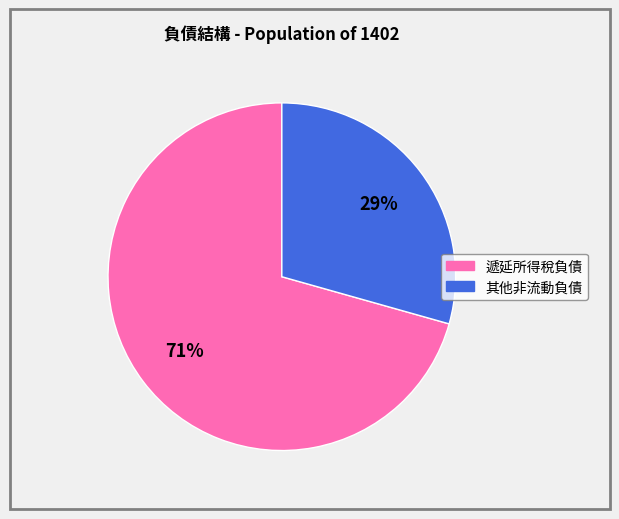

To the nearest percent, what is the average slice percentage?

50%